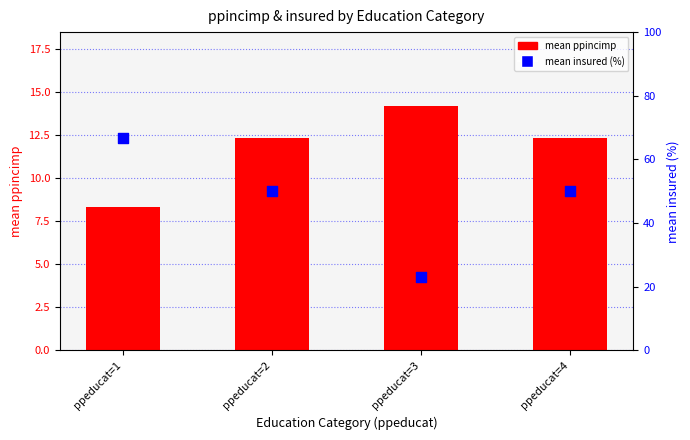

Which series has the largest Y range (max minus min)?

mean insured (%)